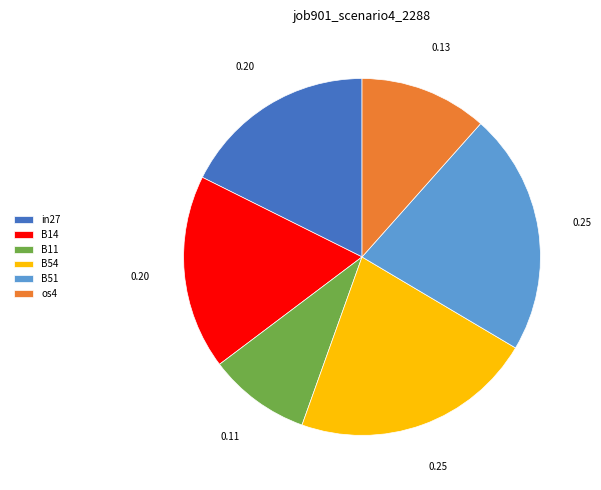

Is it true that B51 is 29% of the pie?

False